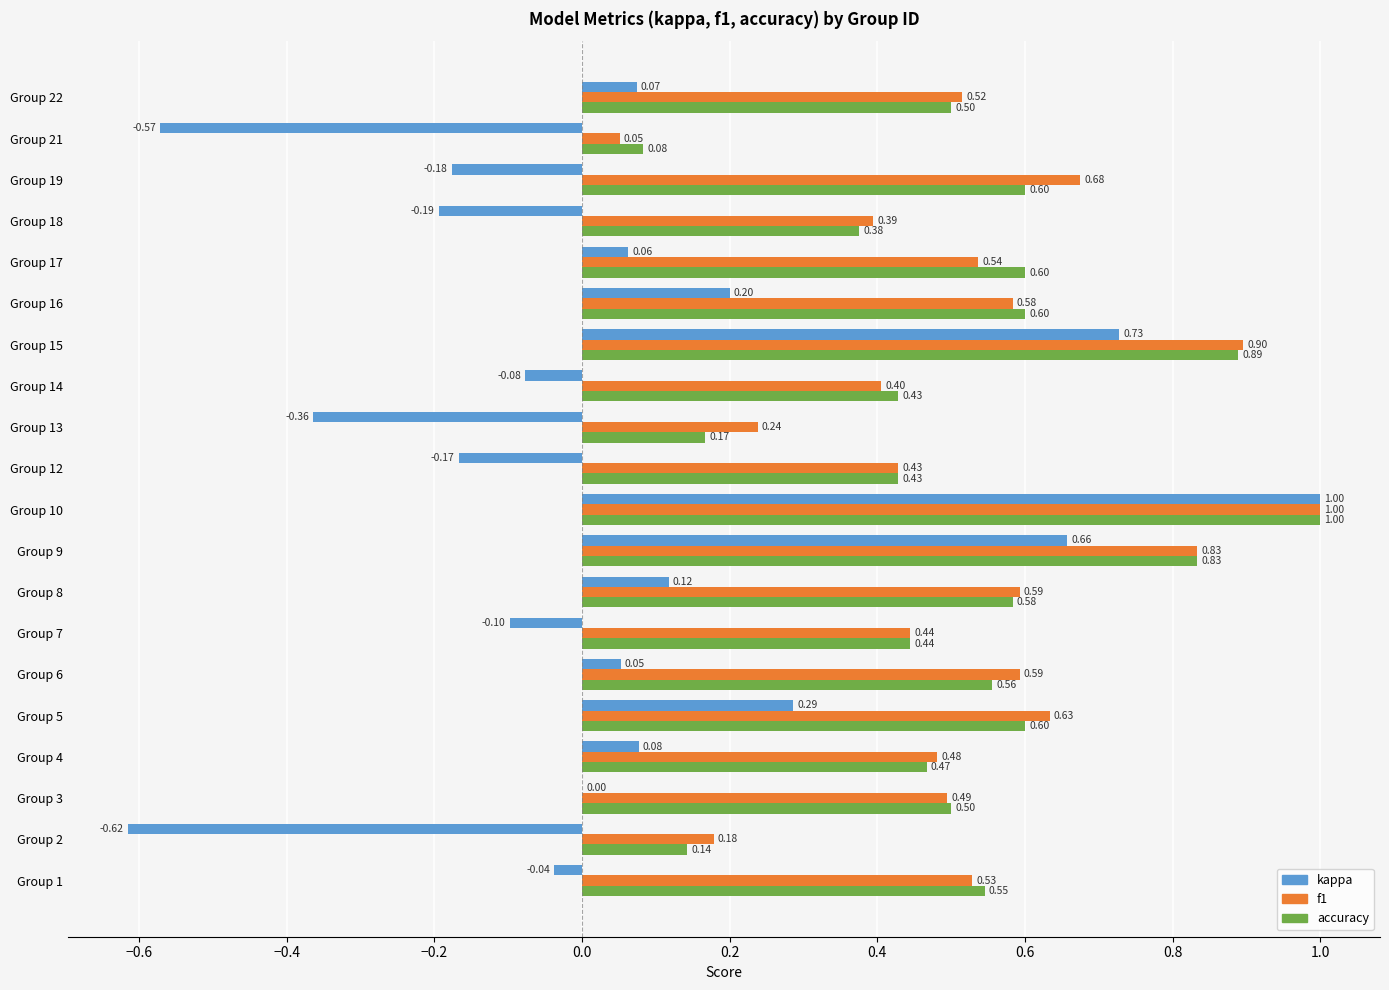

What is the average value of the accuracy series?

0.5